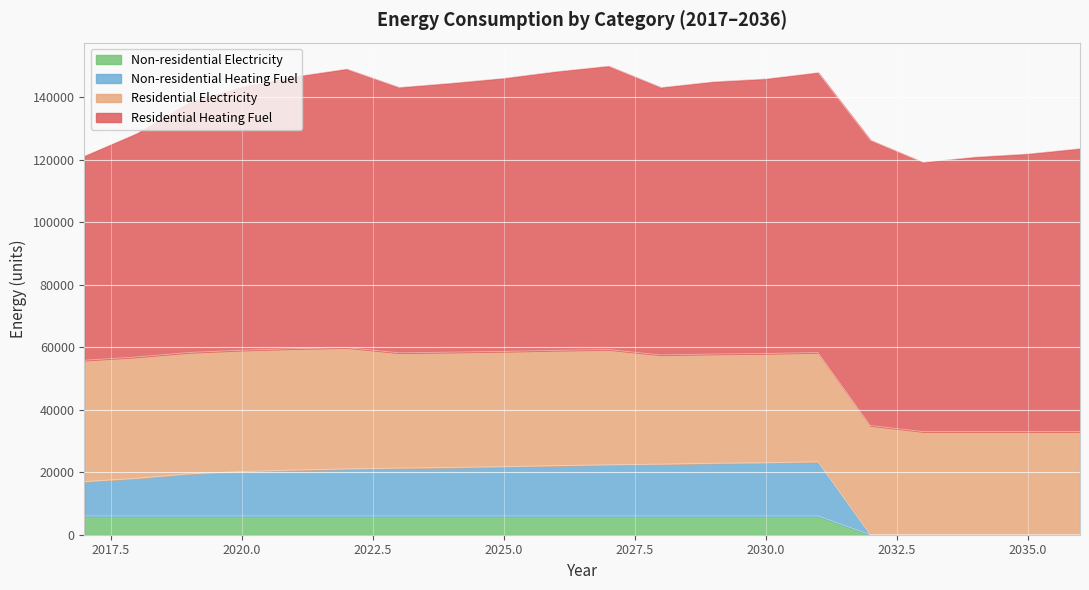

True or false: Non-residential Heating Fuel and Non-residential Electricity cross at least once.

False